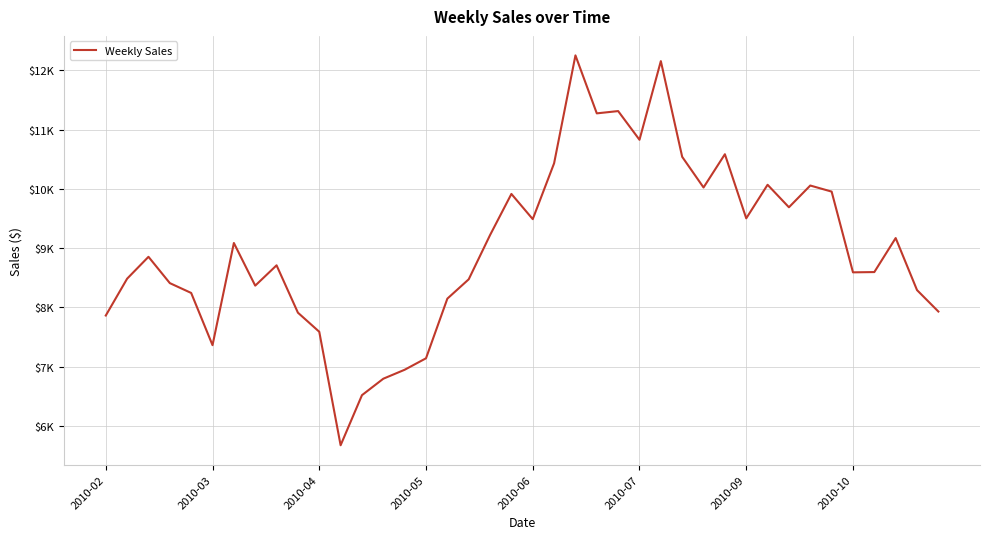

What is the maximum value shown in the chart?

12249.8